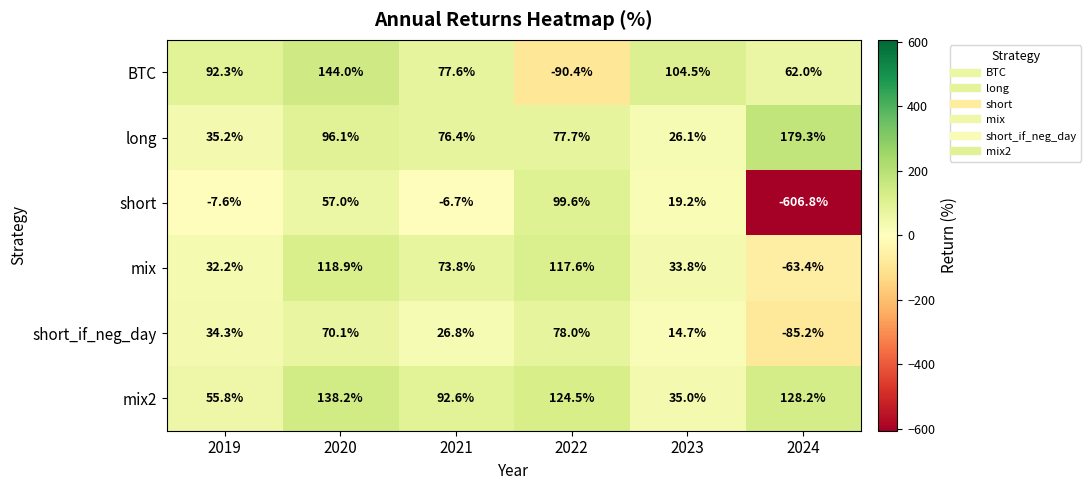

Which series has the widest spread of values?

short